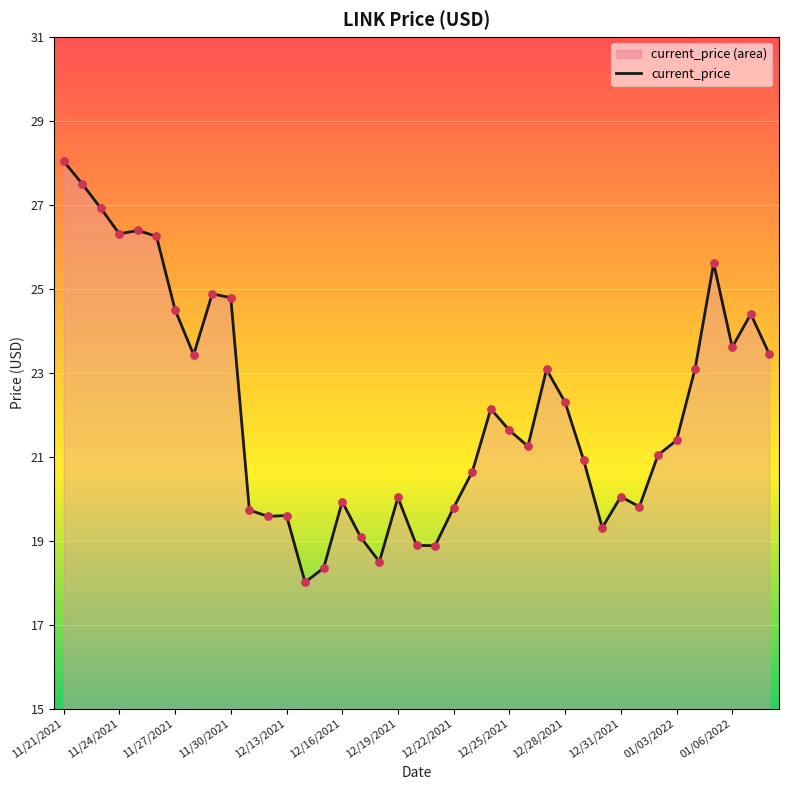

What is the change in value from 11/27/2021 to 12/22/2021?

-4.7